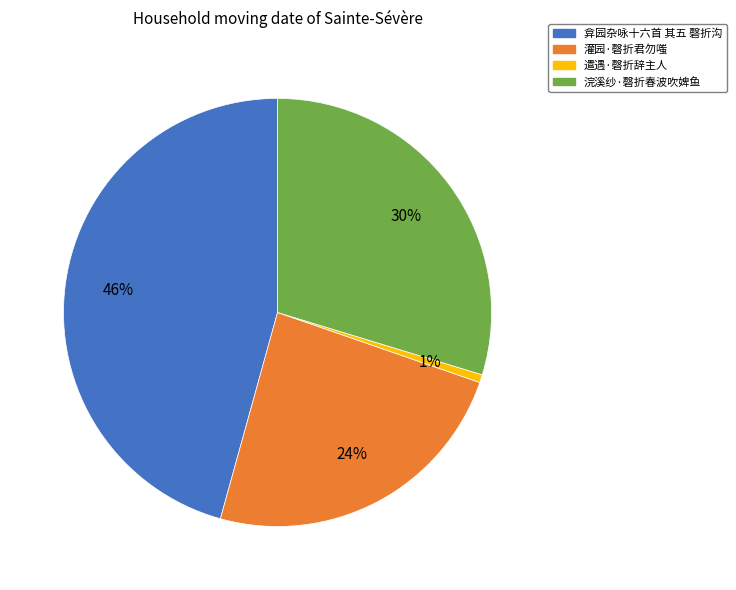

Do 遣遇·磬折辞主人 and 弇园杂咏十六首 其五 磬折沟 together represent more than half of the pie?

No